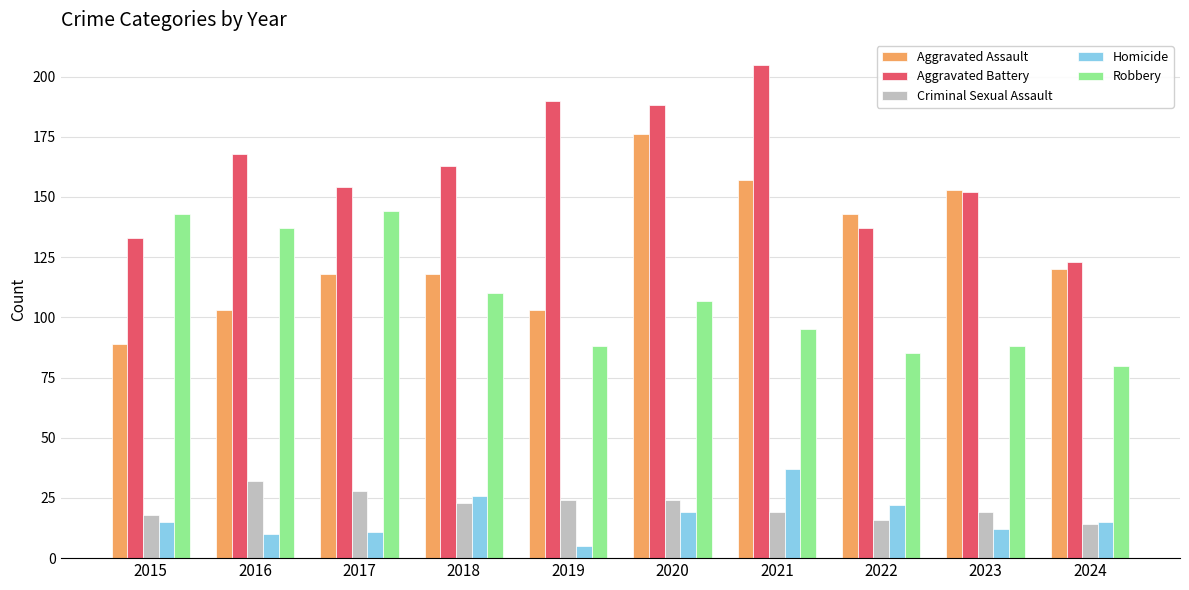

Rank the categories by Aggravated Battery value from lowest to highest.

2024, 2015, 2022, 2023, 2017, 2018, 2016, 2020, 2019, 2021